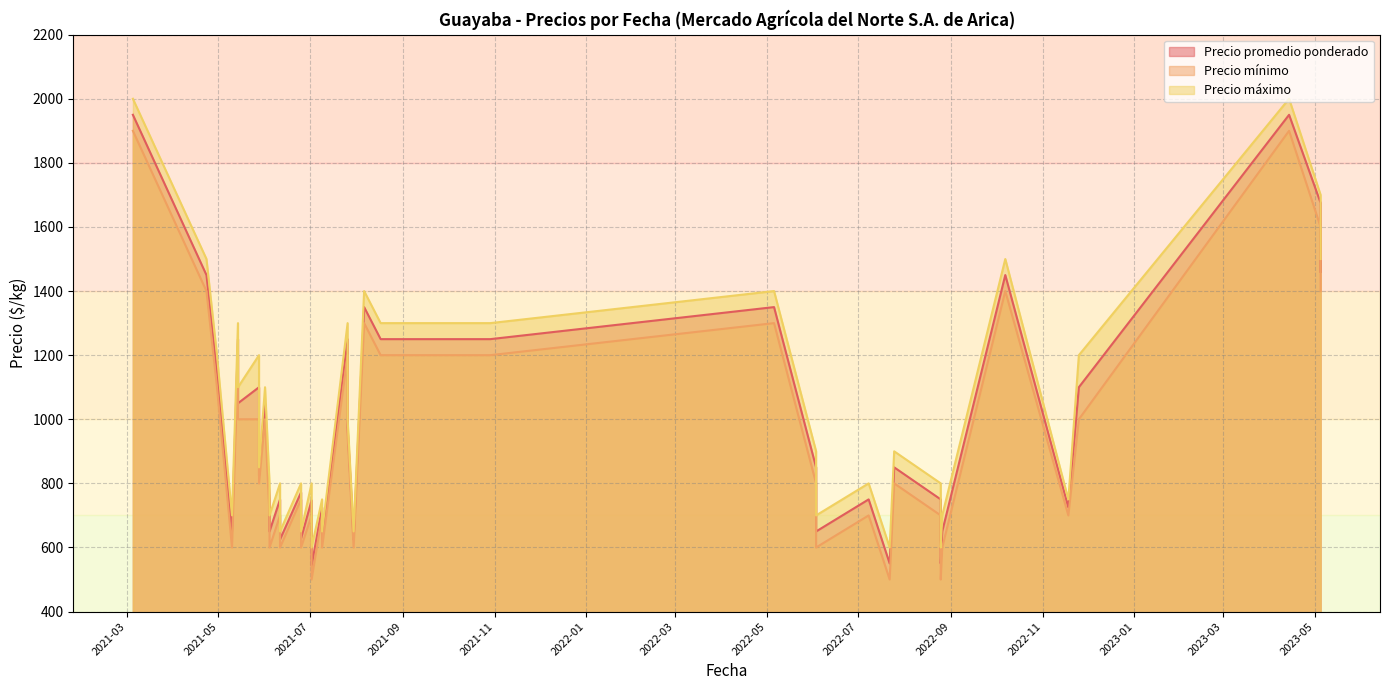

At which category is the sum across all series the highest?

2021-03-05